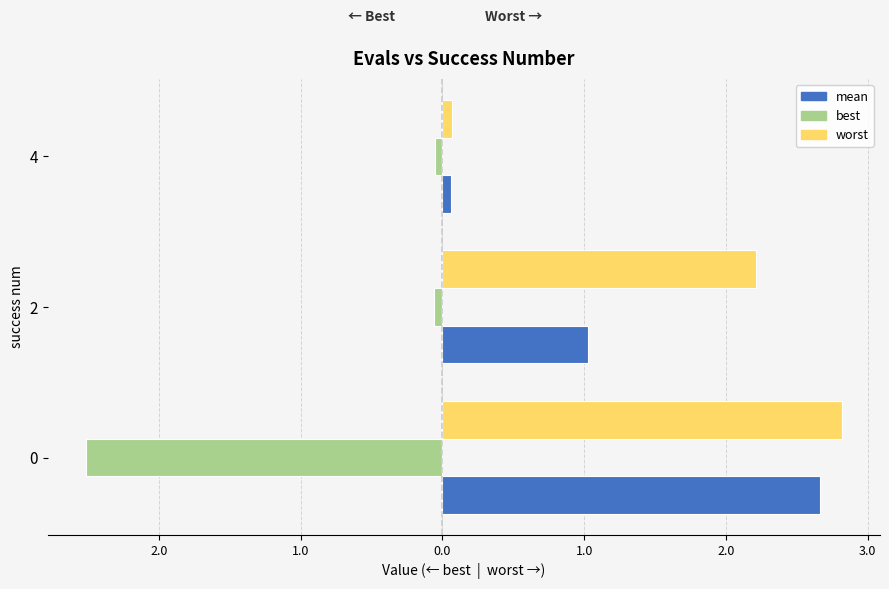

What is the difference between the maximum and minimum values in the best series?

2.5